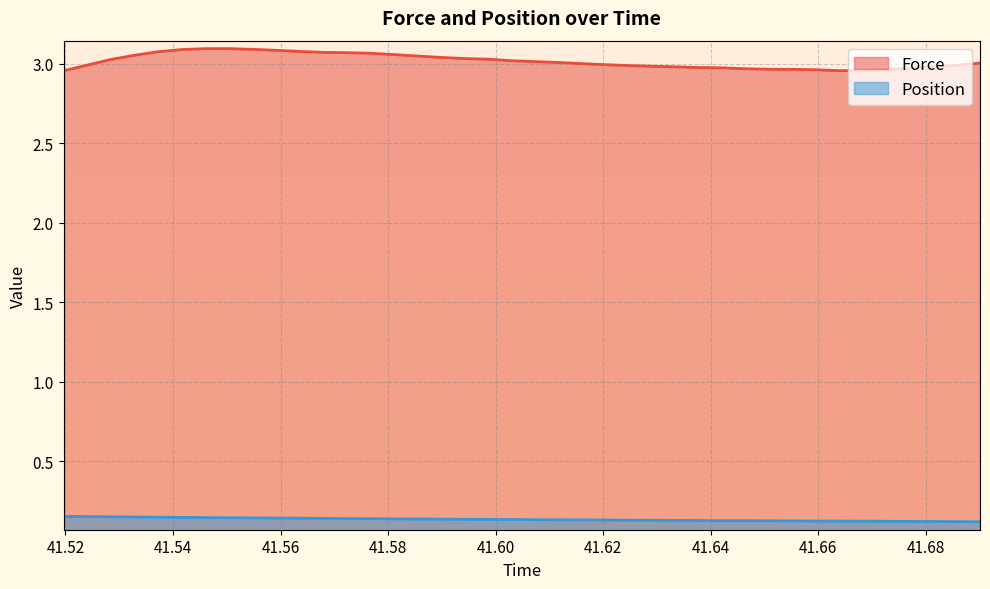

What is the sum of all Force values?

120.7